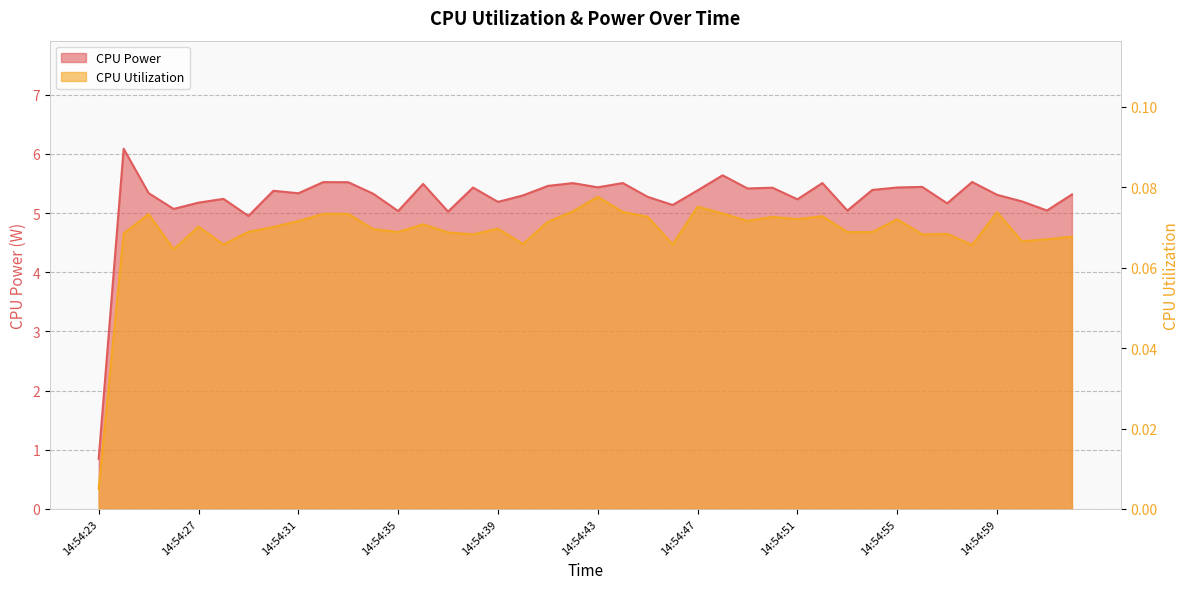

Between 14:54:28 and 14:54:30, which series saw the biggest shift?

CPU Power